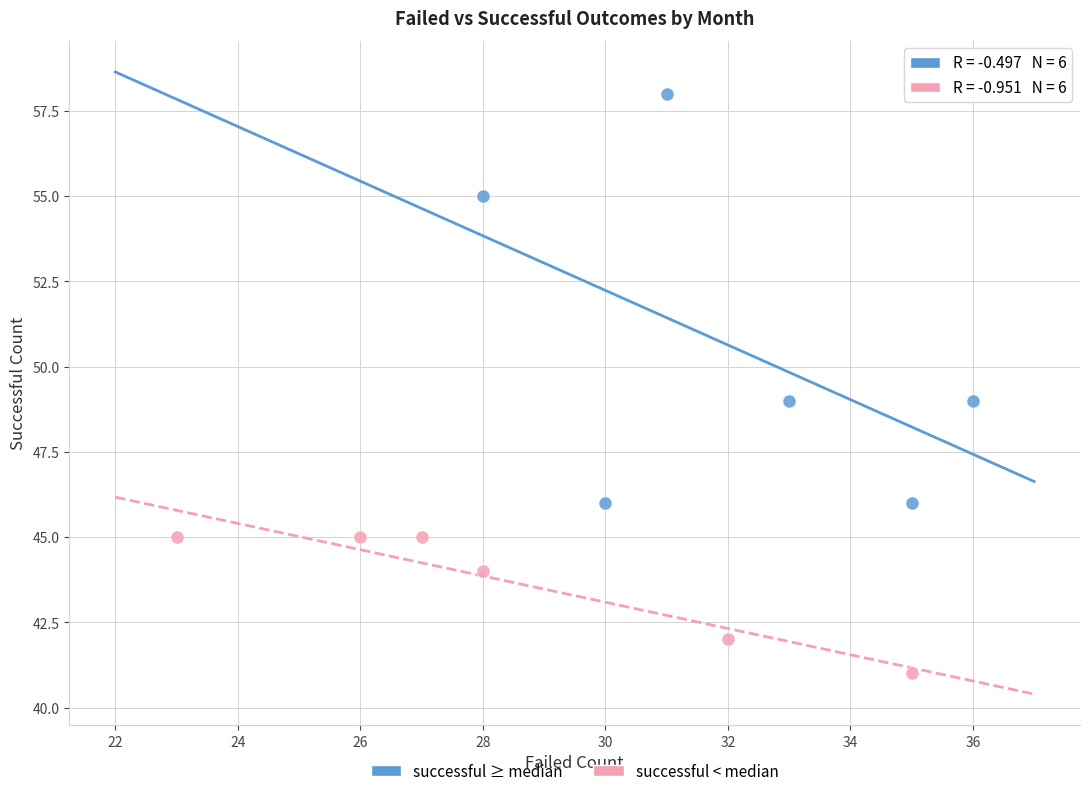

Which series has the widest spread of Y values?

successful ≥ median